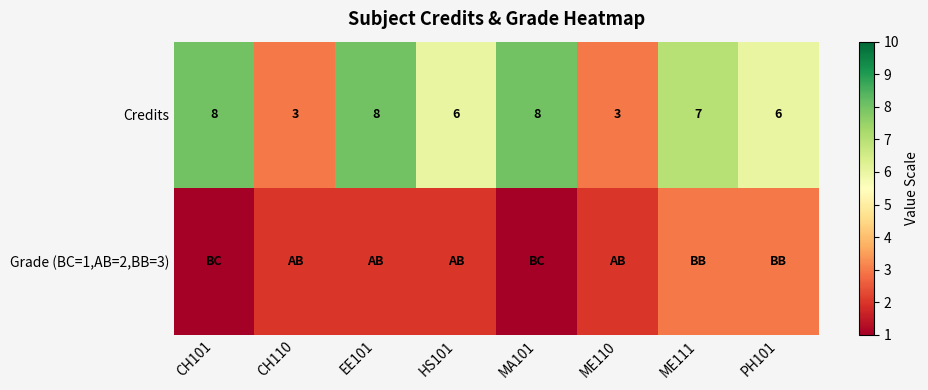

What is the spread (max minus min) of values at EE101?

6